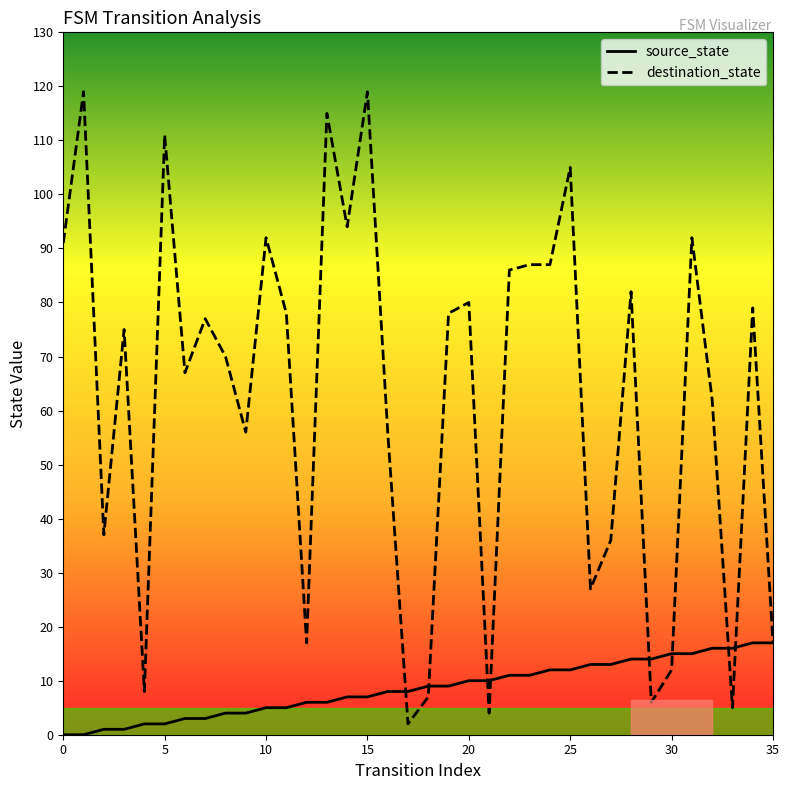

What is the maximum value shown in the chart?

119